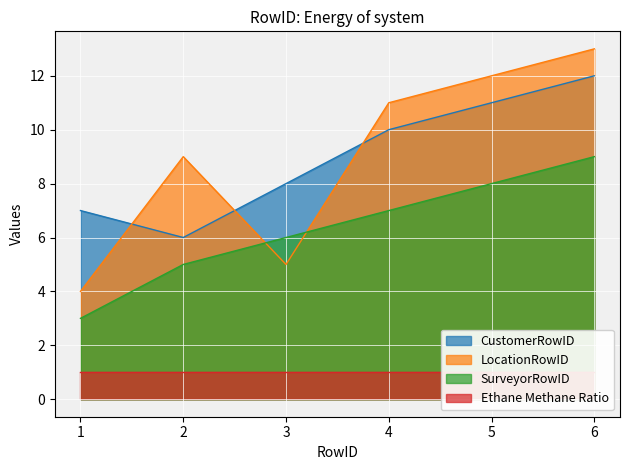

The value of LocationRowID at 5 is 6. True or false?

False